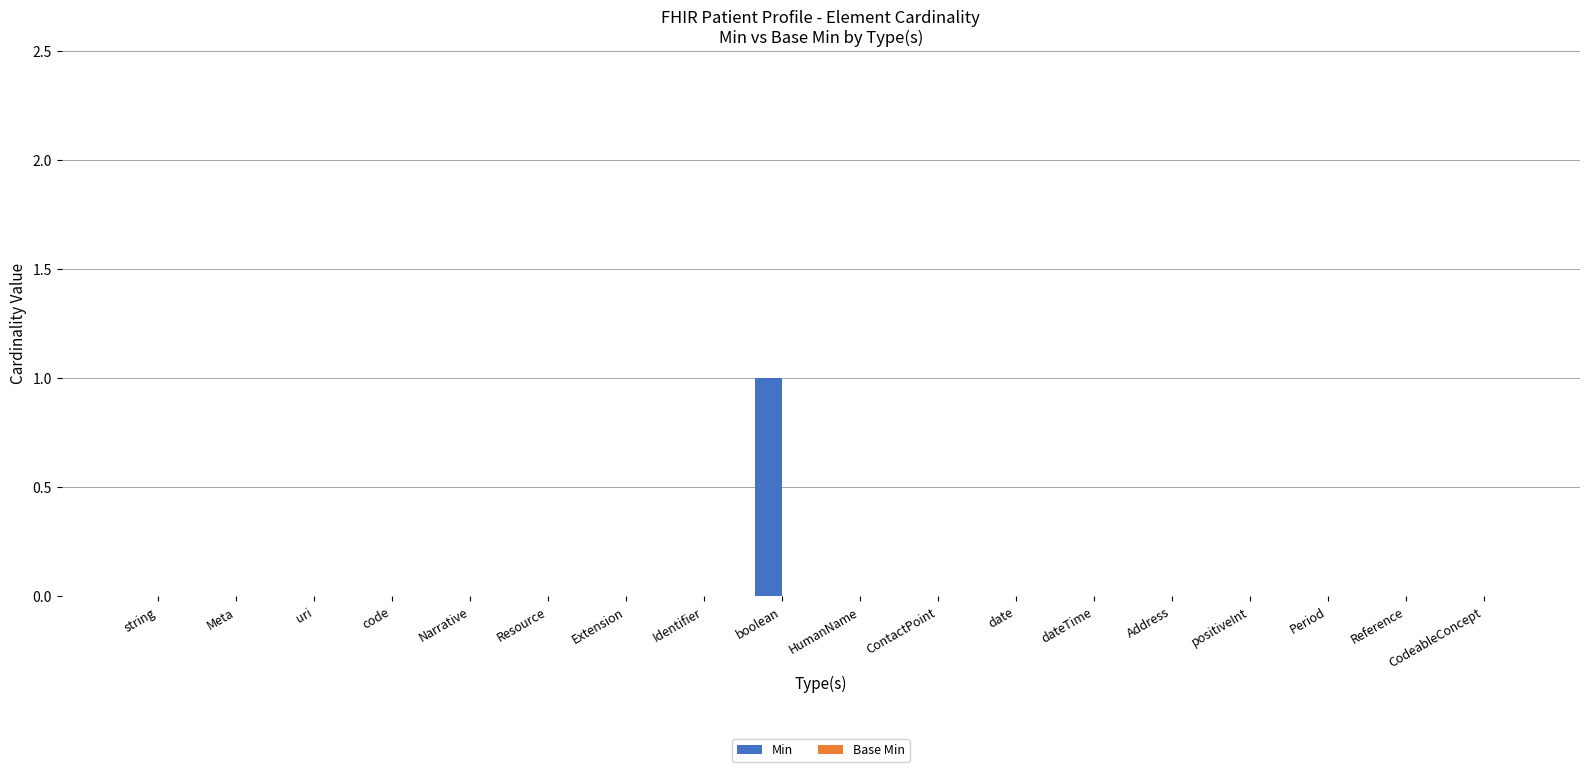

Is it true that the value at Narrative is 0?

True